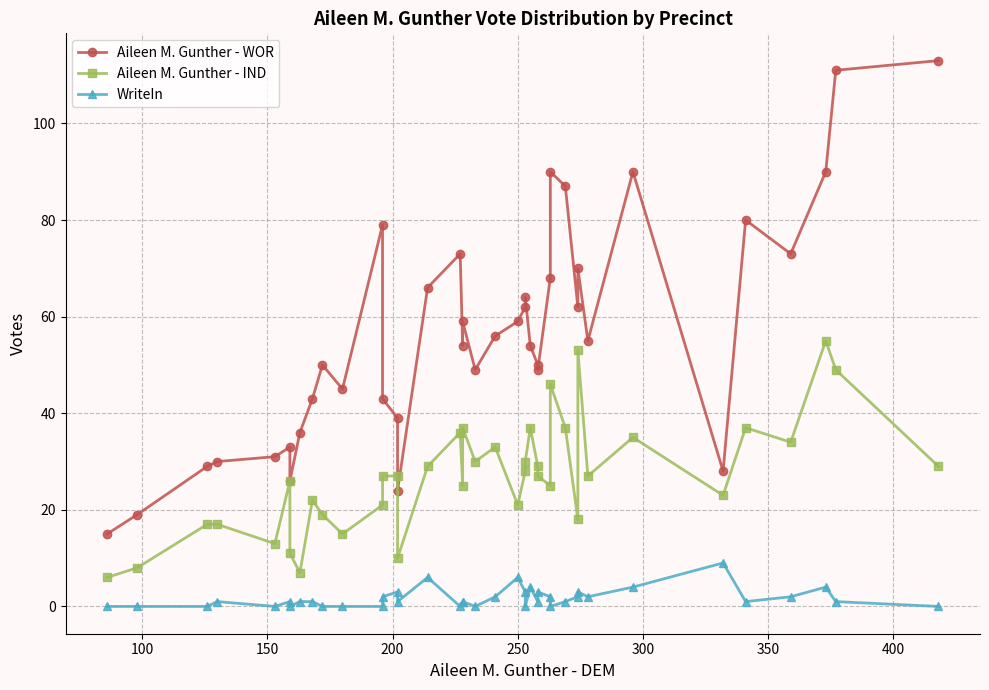

How many data points in Aileen M. Gunther - IND are above 27?

18